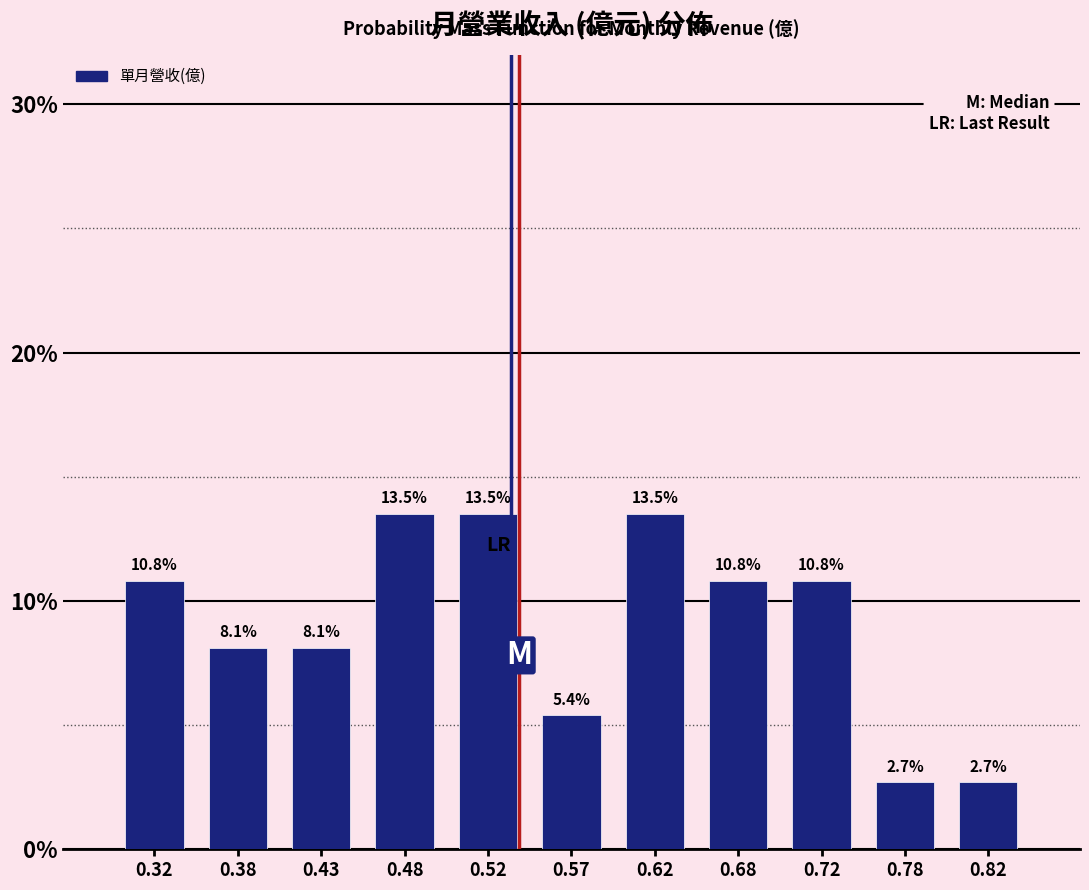

Reading left to right, transcribe this chart: for each bar, give the range it covers on the x-axis and its height.

0.30 to 0.35: 10.8
0.35 to 0.40: 8.1
0.40 to 0.45: 8.1
0.45 to 0.50: 13.5
0.50 to 0.55: 13.5
0.55 to 0.60: 5.4
0.60 to 0.65: 13.5
0.65 to 0.70: 10.8
0.70 to 0.75: 10.8
0.75 to 0.80: 2.7
0.80 to 0.85: 2.7